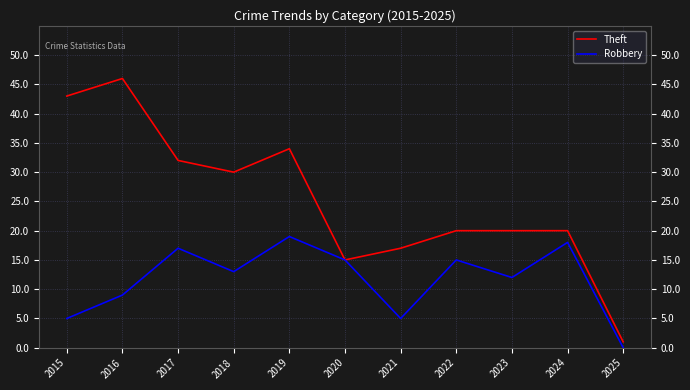

List the series in order of their overall mean, highest first.

Theft, Robbery